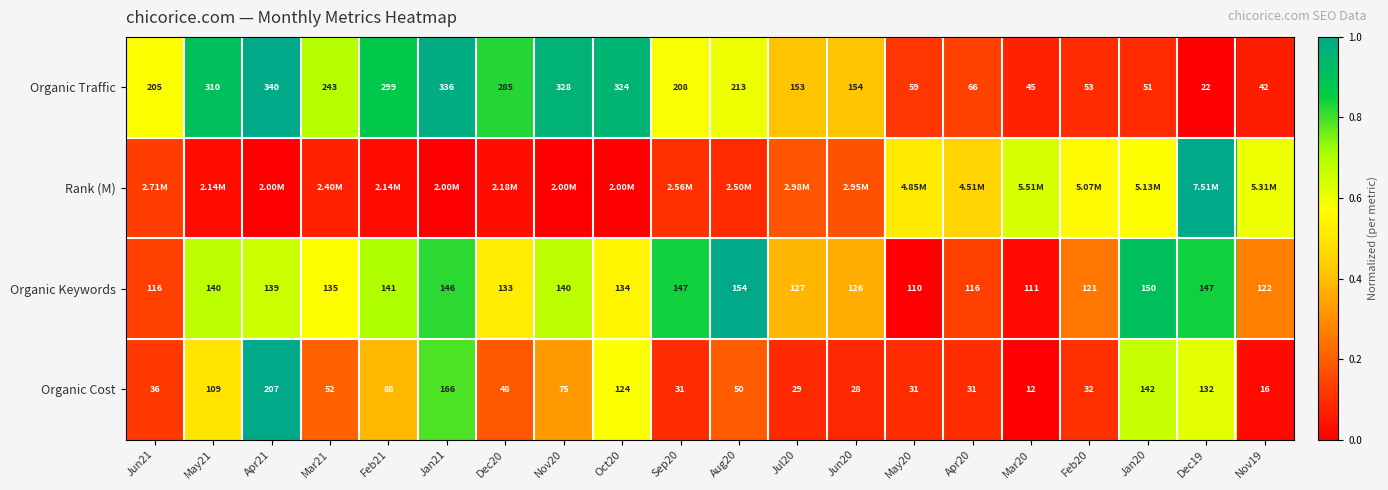

At which category does the chart reach its peak across all series?

Apr21